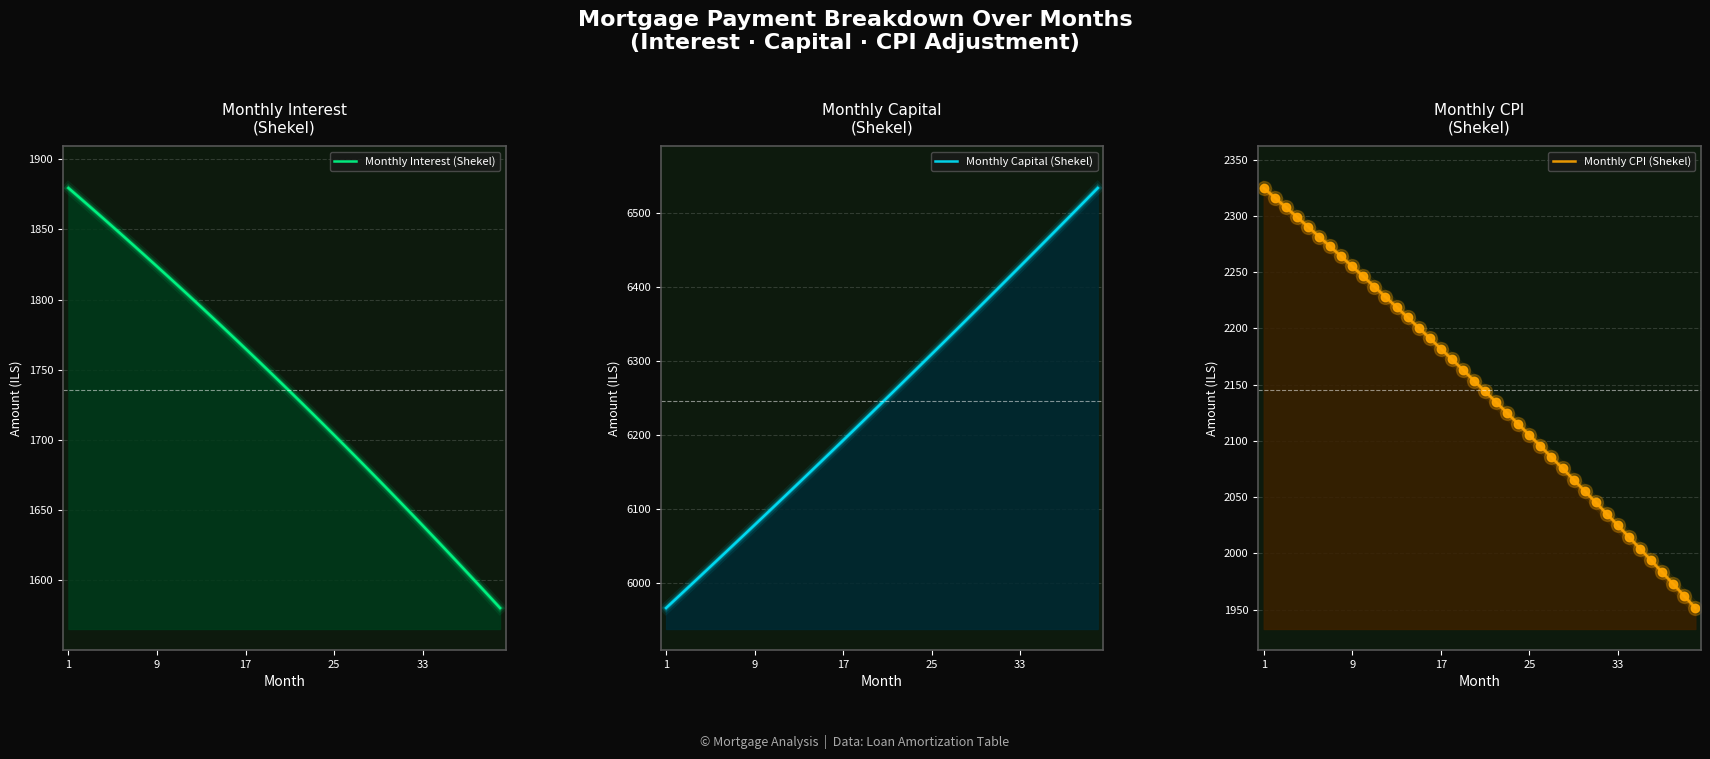

Rank the series by their maximum value, from lowest to highest.

Monthly Interest (Shekel), Monthly CPI (Shekel), Monthly Capital (Shekel)